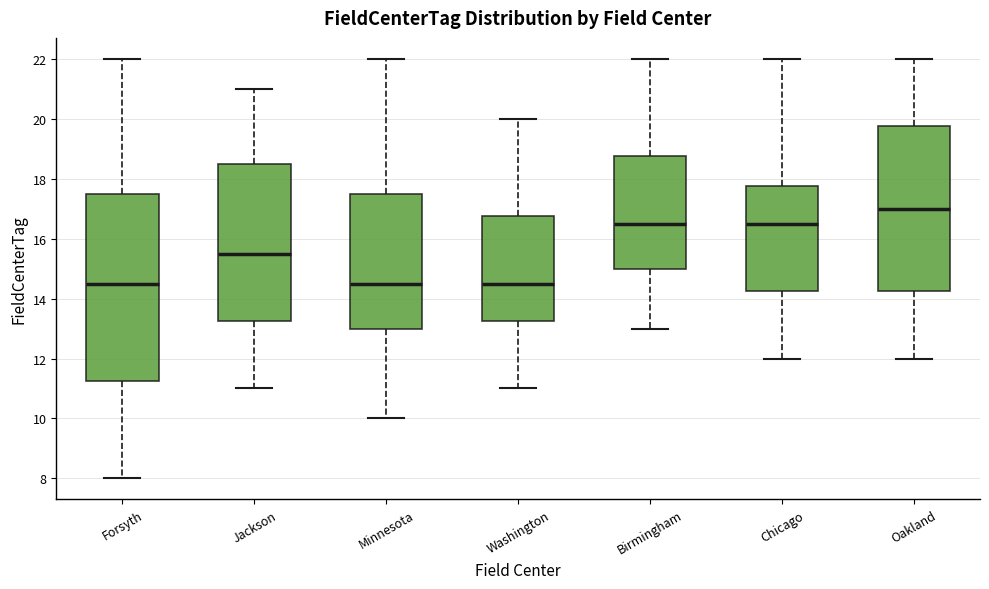

Reading left to right, transcribe this box plot: for each box, give where its median line is, the range the box spans, and where its two whiskers end, as read against the y-axis. The values are not printed on the chart, so give them approximately, as read against the axis.

Forsyth: median 14.6, box 11.2 to 17.6, whiskers 8.0 to 22.0
Jackson: median 15.6, box 13.2 to 18.6, whiskers 11.0 to 21.0
Minnesota: median 14.6, box 13.0 to 17.6, whiskers 10.0 to 22.0
Washington: median 14.6, box 13.2 to 16.8, whiskers 11.0 to 20.0
Birmingham: median 16.6, box 15.0 to 18.8, whiskers 13.0 to 22.0
Chicago: median 16.6, box 14.2 to 17.8, whiskers 12.0 to 22.0
Oakland: median 17.0, box 14.2 to 19.8, whiskers 12.0 to 22.0